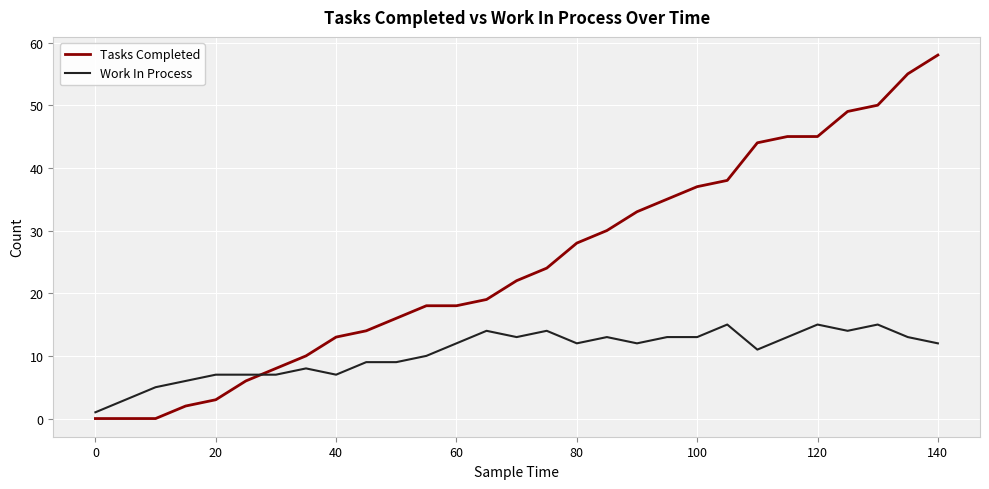

What is the greatest value displayed?

58